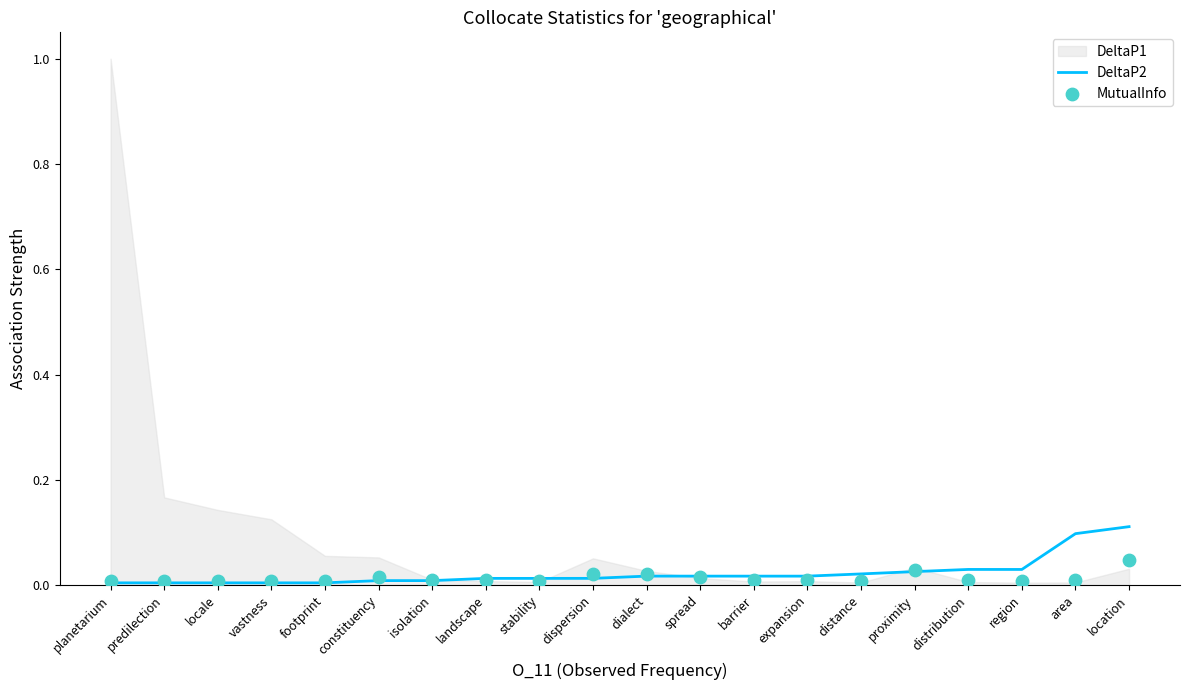

Which series reaches the maximum Y coordinate?

DeltaP2